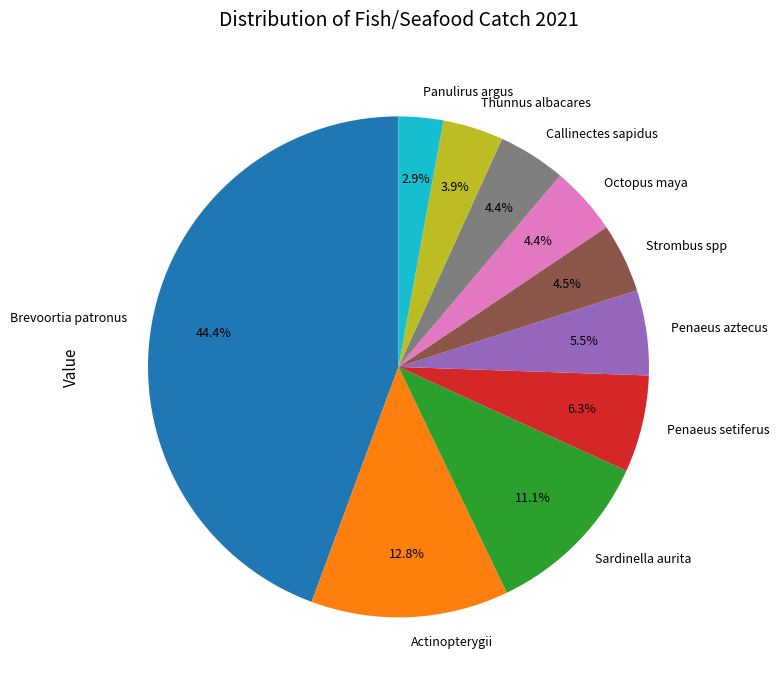

What is the largest slice in the pie chart?

Brevoortia patronus